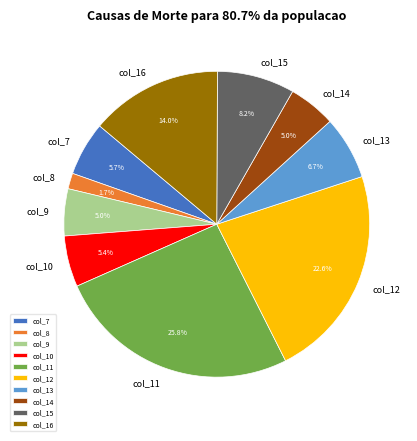

To the nearest percent, what is the difference between the largest and smallest slice percentages?

24%